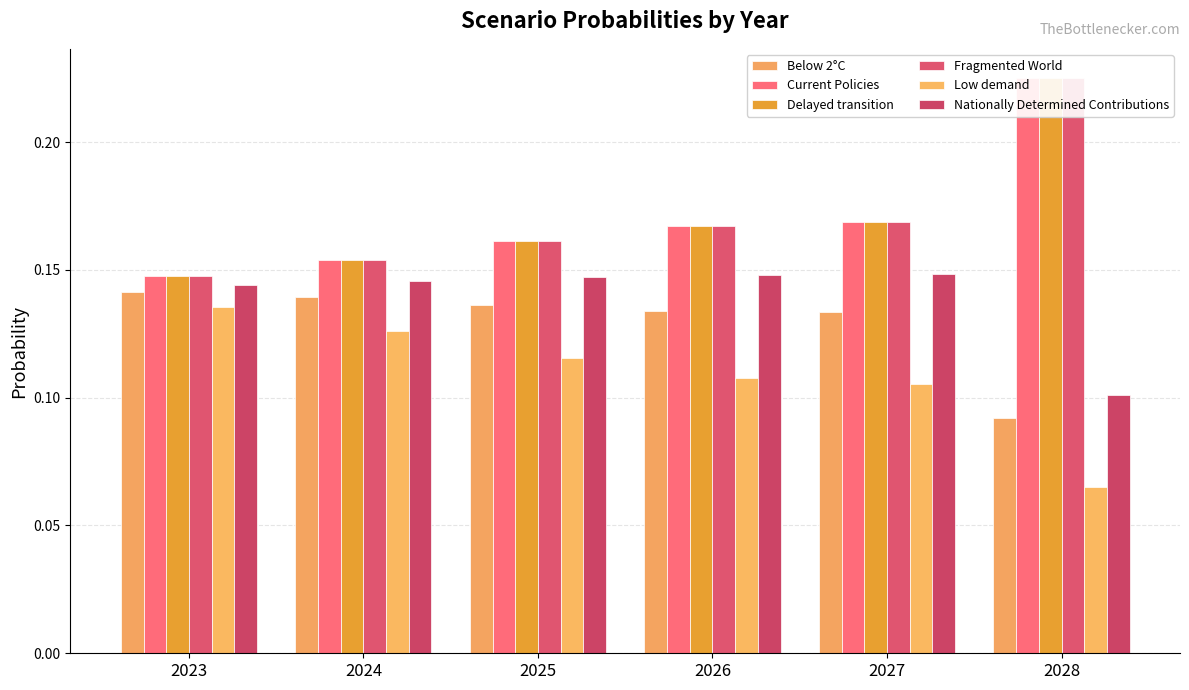

At how many categories does at least one series exceed 0?

6